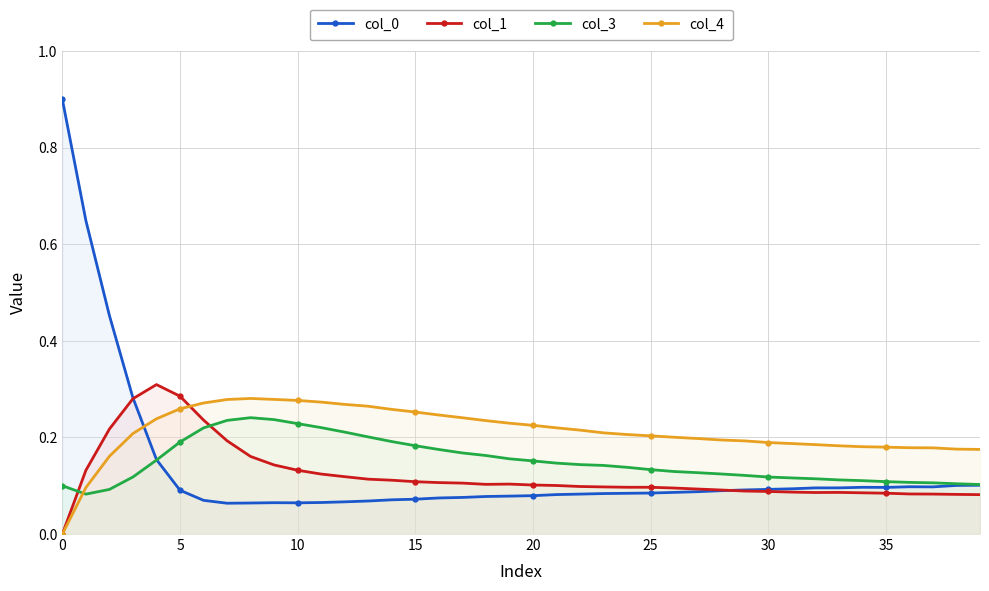

Reading left to right, transcribe all the data shown in this chart.

col_0: 0.9	0.6	0.5	0.3	0.2	0.1	0.1	0.1	0.1	0.1	0.1	0.1	0.1	0.1	0.1	0.1	0.1	0.1	0.1	0.1	0.1	0.1	0.1	0.1	0.1	0.1	0.1	0.1	0.1	0.1	0.1	0.1	0.1	0.1	0.1	0.1	0.1	0.1	0.1	0.1
col_1: 0.0	0.1	0.2	0.3	0.3	0.3	0.2	0.2	0.2	0.1	0.1	0.1	0.1	0.1	0.1	0.1	0.1	0.1	0.1	0.1	0.1	0.1	0.1	0.1	0.1	0.1	0.1	0.1	0.1	0.1	0.1	0.1	0.1	0.1	0.1	0.1	0.1	0.1	0.1	0.1
col_3: 0.1	0.1	0.1	0.1	0.2	0.2	0.2	0.2	0.2	0.2	0.2	0.2	0.2	0.2	0.2	0.2	0.2	0.2	0.2	0.2	0.2	0.1	0.1	0.1	0.1	0.1	0.1	0.1	0.1	0.1	0.1	0.1	0.1	0.1	0.1	0.1	0.1	0.1	0.1	0.1
col_4: 0.0	0.1	0.2	0.2	0.2	0.3	0.3	0.3	0.3	0.3	0.3	0.3	0.3	0.3	0.3	0.3	0.2	0.2	0.2	0.2	0.2	0.2	0.2	0.2	0.2	0.2	0.2	0.2	0.2	0.2	0.2	0.2	0.2	0.2	0.2	0.2	0.2	0.2	0.2	0.2